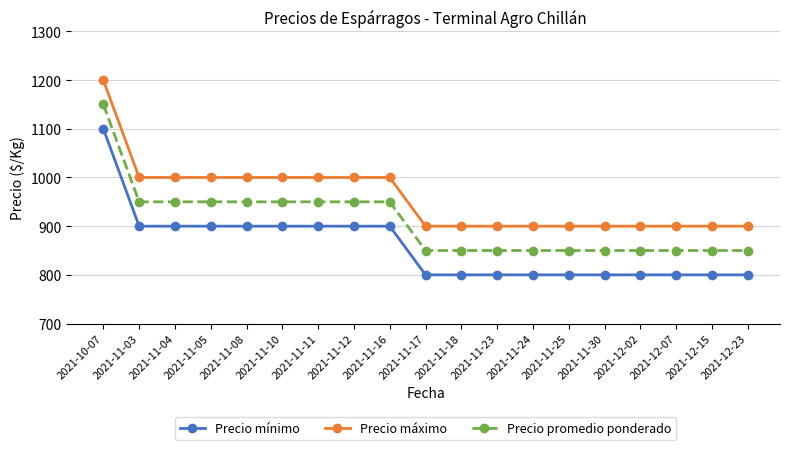

What is the minimum value shown in the chart?

800